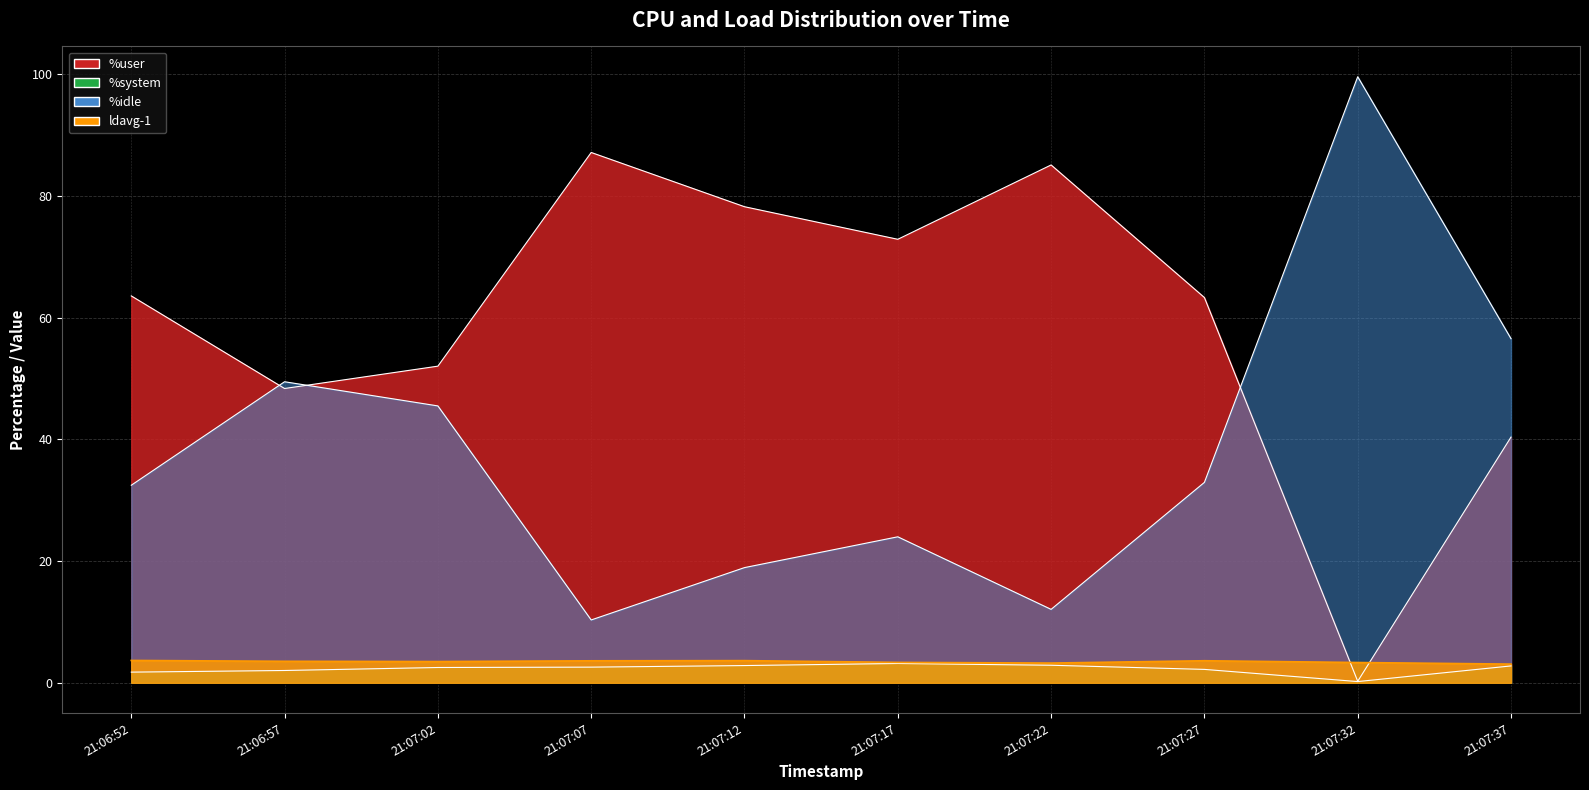

How many lines are shown in the chart?

4